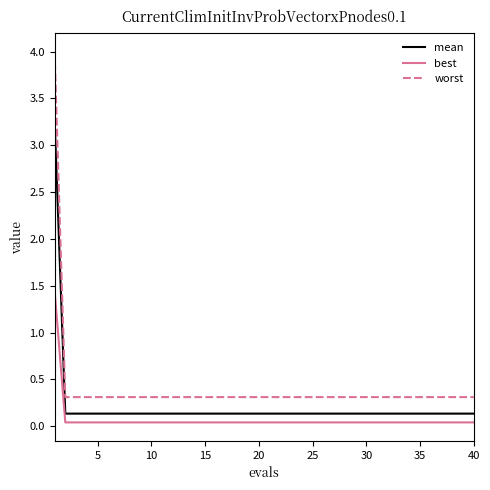

Which series has the largest range (max minus min)?

worst